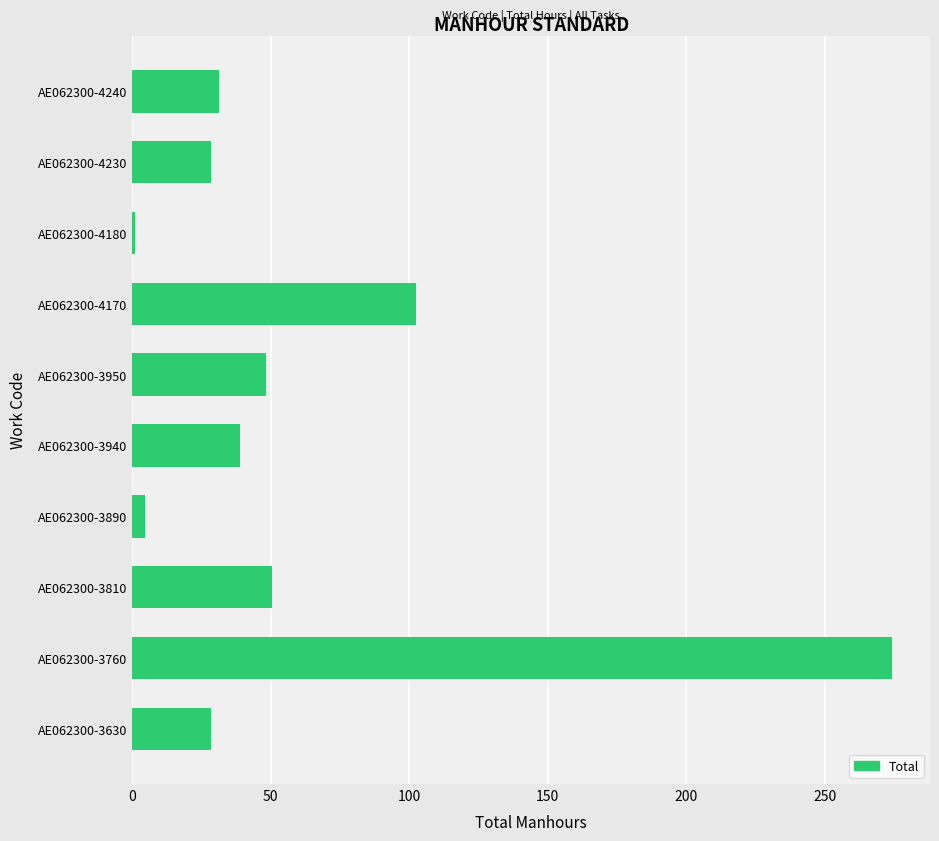

What is the sum of the values at AE062300-3940 and AE062300-3950?

87.2